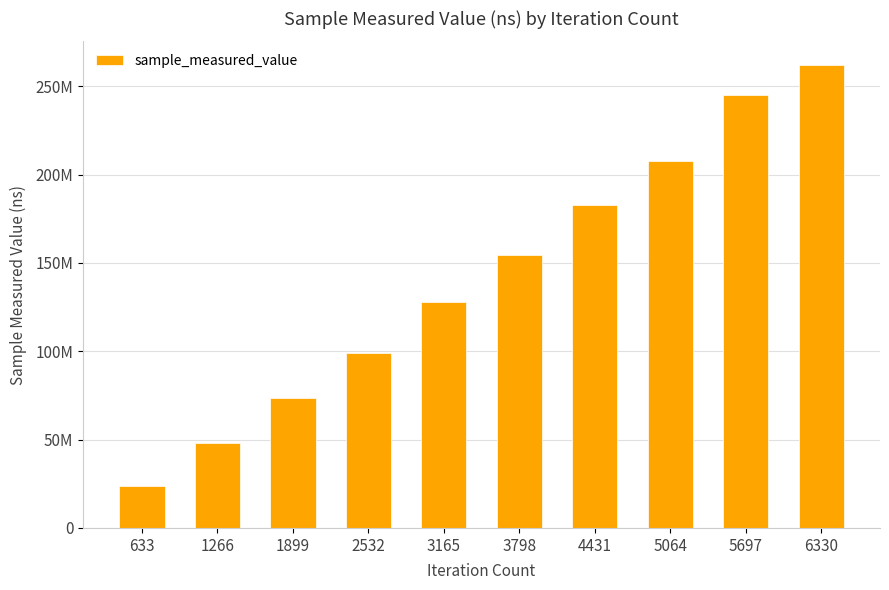

How many values are between 73433465 and 207925290?

6